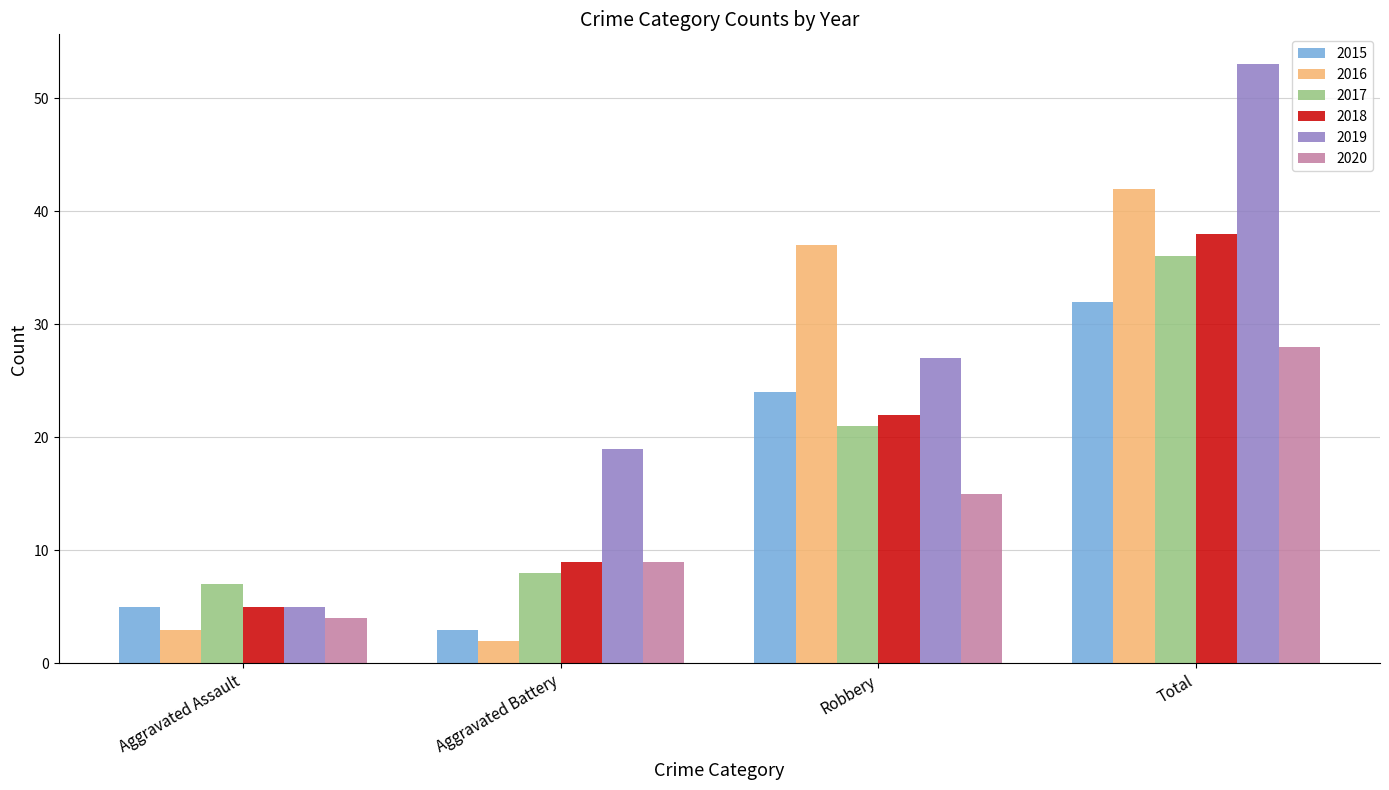

Does the chart contain stacked bars?

No